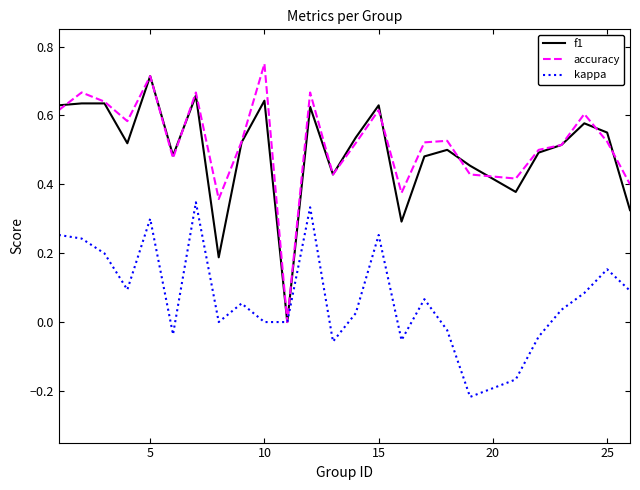

How many lines are shown in the chart?

3